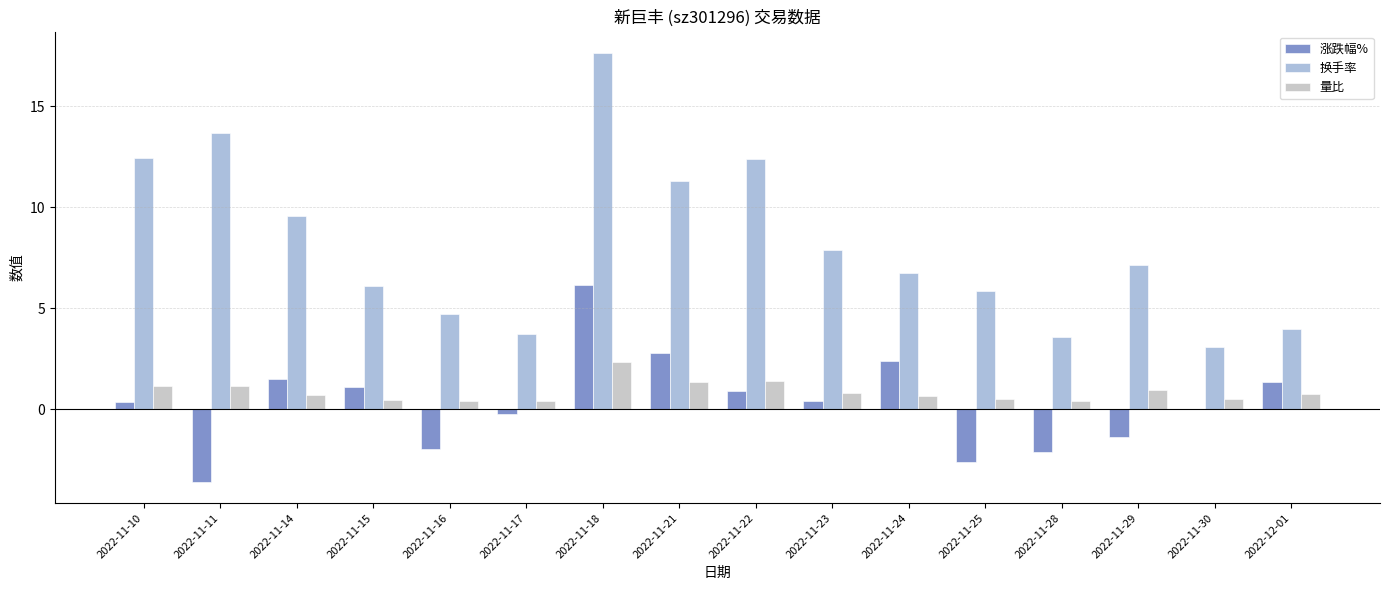

What is the spread (max minus min) of values at 2022-11-16?

6.7